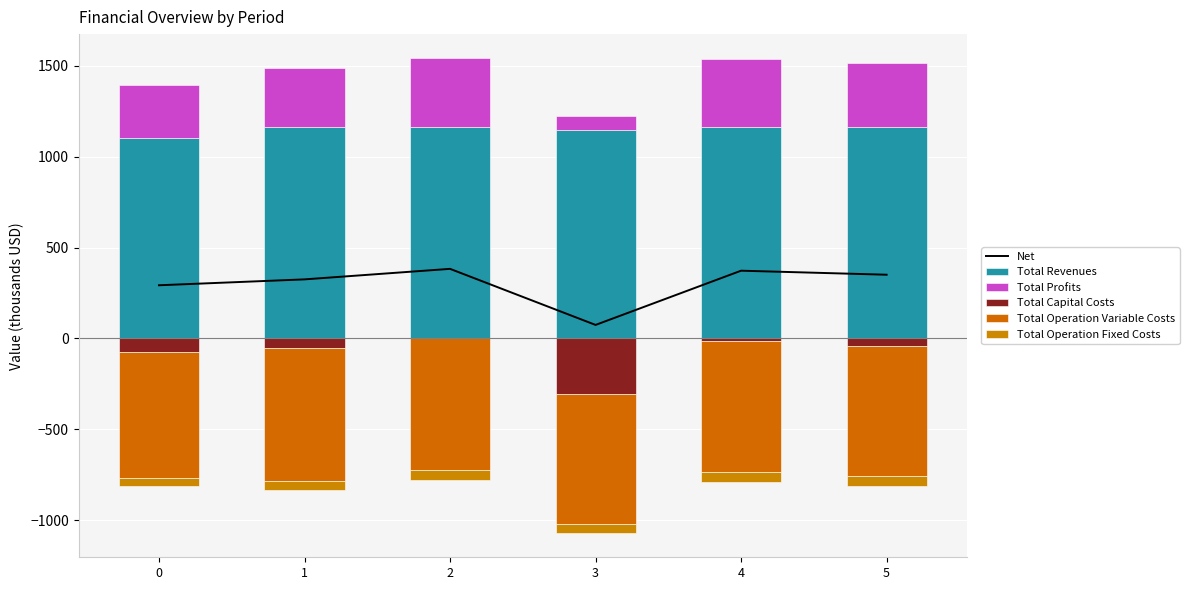

Reading right to left, list all the values displayed in this chart.

Net: 5=350.3	4=372.4	3=74.1	2=382.5	1=324.7	0=292.3
Total Revenues: 5=1162.0	4=1162.0	3=1147.3	2=1160.5	1=1160.5	0=1102.1
Total Profits: 5=350.3	4=372.4	3=74.1	2=382.5	1=324.7	0=292.3
Total Capital Costs: 5=-39.2	4=-14.4	3=-306.0	2=0.0	1=-55.3	0=-73.7
Total Operation Variable Costs: 5=-718.1	4=-720.7	3=-714.2	2=-724.7	1=-727.3	0=-692.4
Total Operation Fixed Costs: 5=-54.5	4=-54.5	3=-53.0	2=-53.3	1=-53.3	0=-43.7